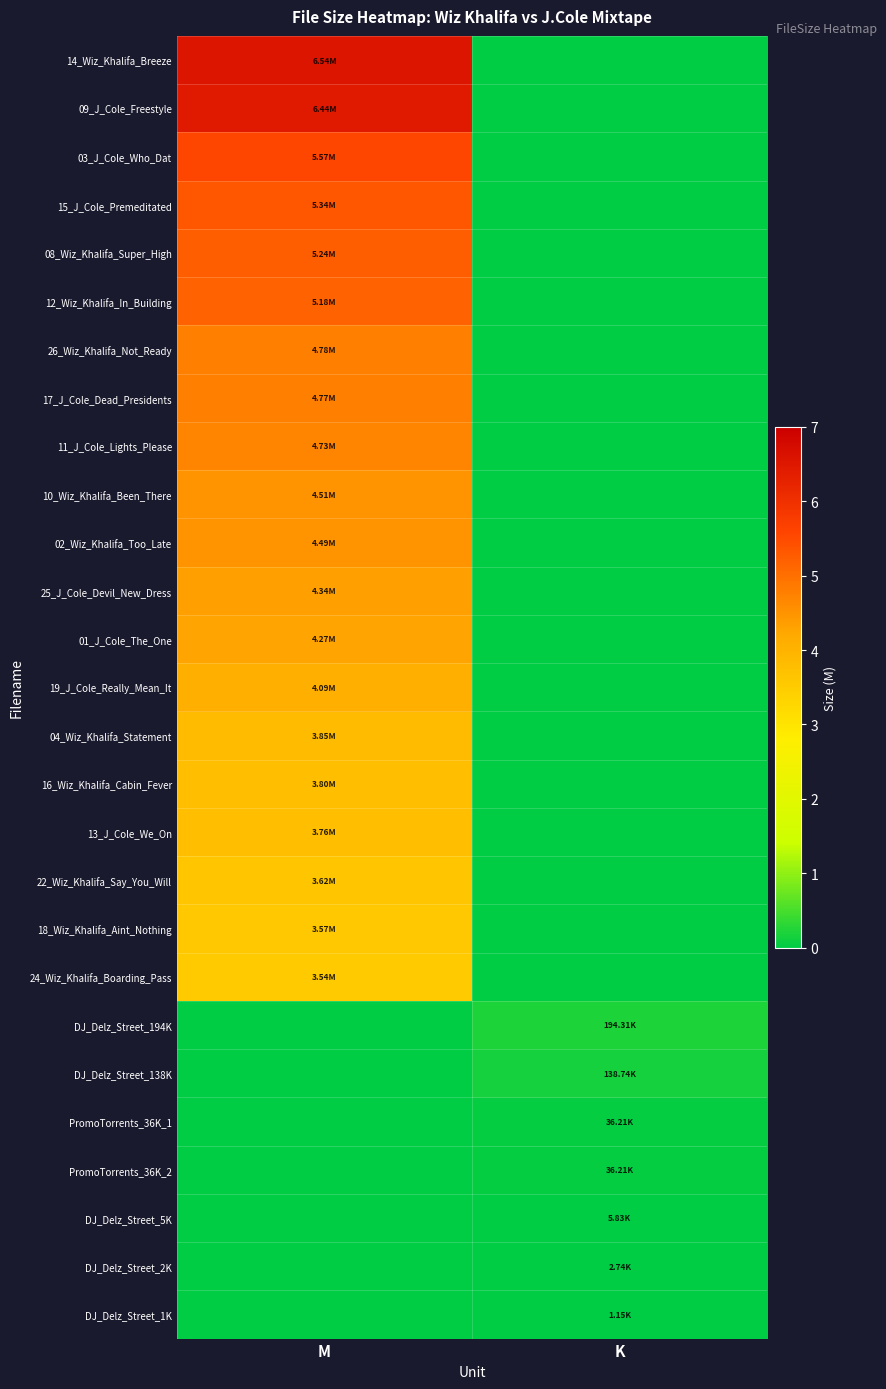

Reading left to right, extract all data points from this chart.

14_Wiz_Khalifa_Breeze: M=6.5	K=0.0
09_J_Cole_Freestyle: M=6.4	K=0.0
03_J_Cole_Who_Dat: M=5.6	K=0.0
15_J_Cole_Premeditated: M=5.3	K=0.0
08_Wiz_Khalifa_Super_High: M=5.2	K=0.0
12_Wiz_Khalifa_In_Building: M=5.2	K=0.0
26_Wiz_Khalifa_Not_Ready: M=4.8	K=0.0
17_J_Cole_Dead_Presidents: M=4.8	K=0.0
11_J_Cole_Lights_Please: M=4.7	K=0.0
10_Wiz_Khalifa_Been_There: M=4.5	K=0.0
02_Wiz_Khalifa_Too_Late: M=4.5	K=0.0
25_J_Cole_Devil_New_Dress: M=4.3	K=0.0
01_J_Cole_The_One: M=4.3	K=0.0
19_J_Cole_Really_Mean_It: M=4.1	K=0.0
04_Wiz_Khalifa_Statement: M=3.9	K=0.0
16_Wiz_Khalifa_Cabin_Fever: M=3.8	K=0.0
13_J_Cole_We_On: M=3.8	K=0.0
22_Wiz_Khalifa_Say_You_Will: M=3.6	K=0.0
18_Wiz_Khalifa_Aint_Nothing: M=3.6	K=0.0
24_Wiz_Khalifa_Boarding_Pass: M=3.5	K=0.0
DJ_Delz_Street_194K: M=0.0	K=0.2
DJ_Delz_Street_138K: M=0.0	K=0.1
PromoTorrents_36K_1: M=0.0	K=0.0
PromoTorrents_36K_2: M=0.0	K=0.0
DJ_Delz_Street_5K: M=0.0	K=0.0
DJ_Delz_Street_2K: M=0.0	K=0.0
DJ_Delz_Street_1K: M=0.0	K=0.0